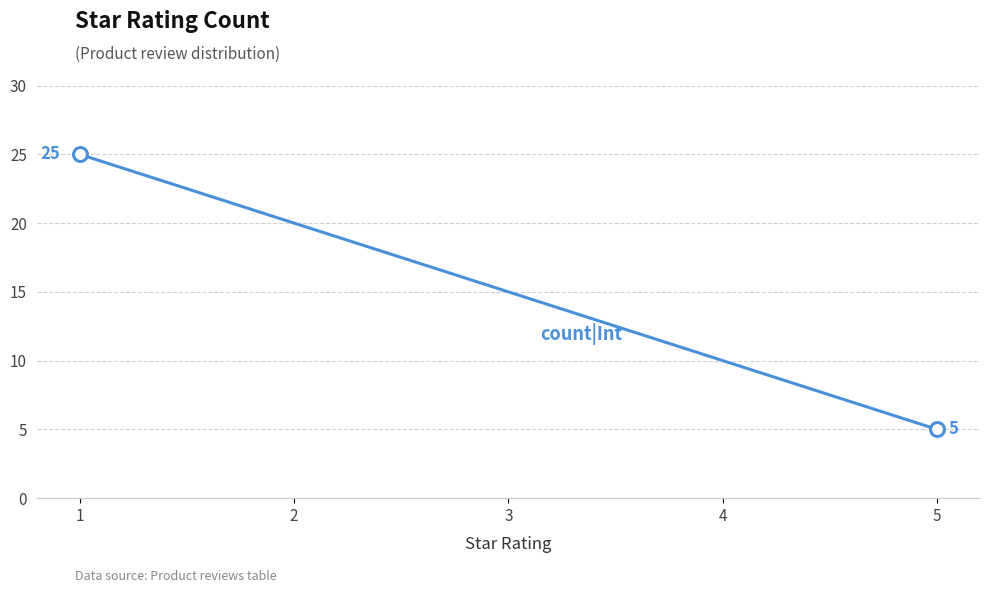

What is the change in value from 3 to 4?

-5